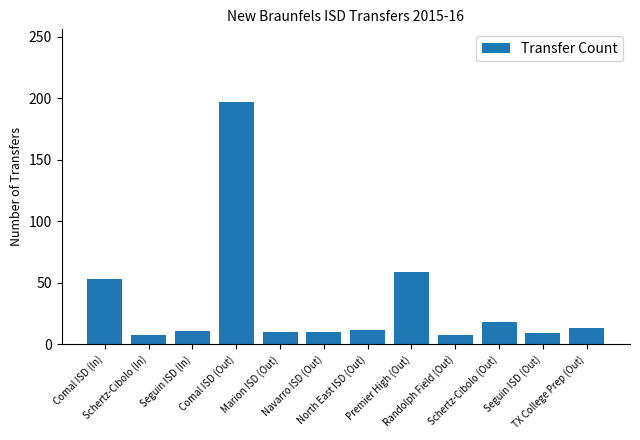

At which label is the value closest to 102?

Premier High (Out)